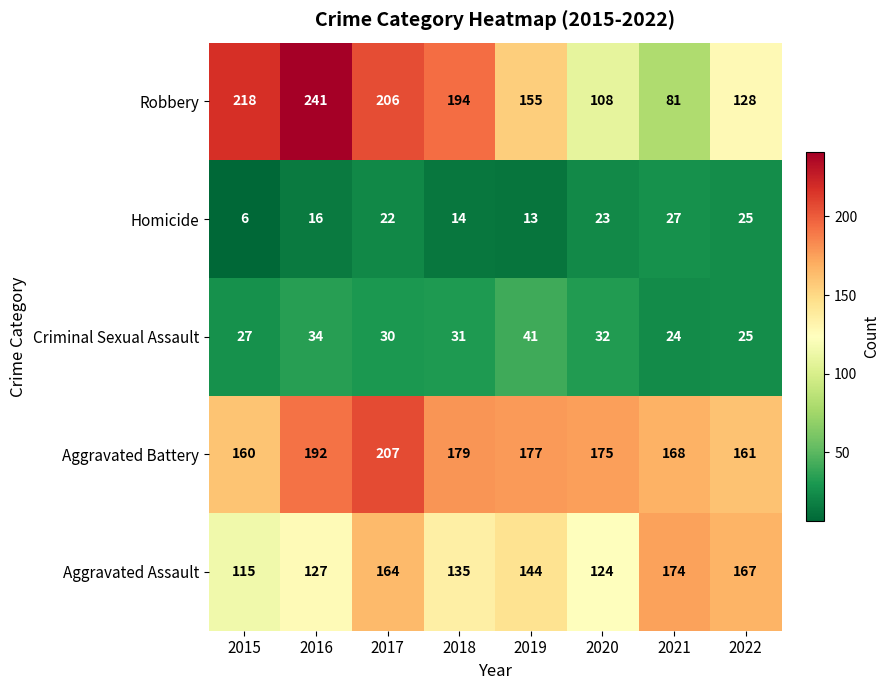

Where is Criminal Sexual Assault nearest to the value 32?

2020